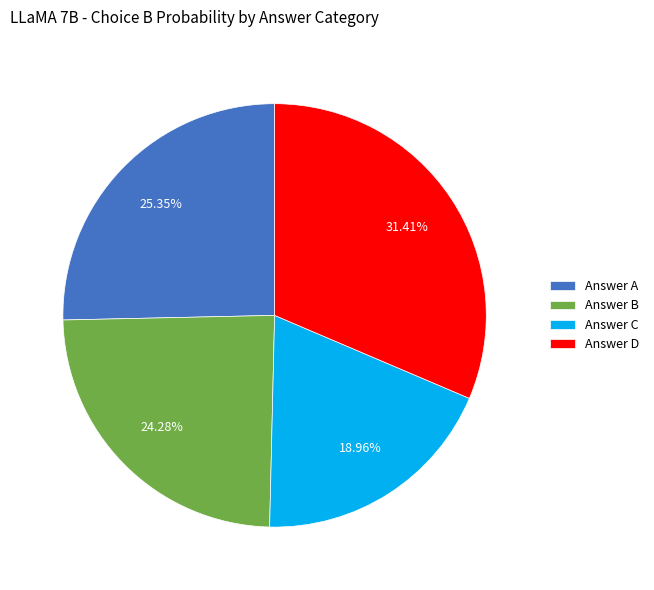

Do Answer A and Answer C together represent more than half of the pie?

No